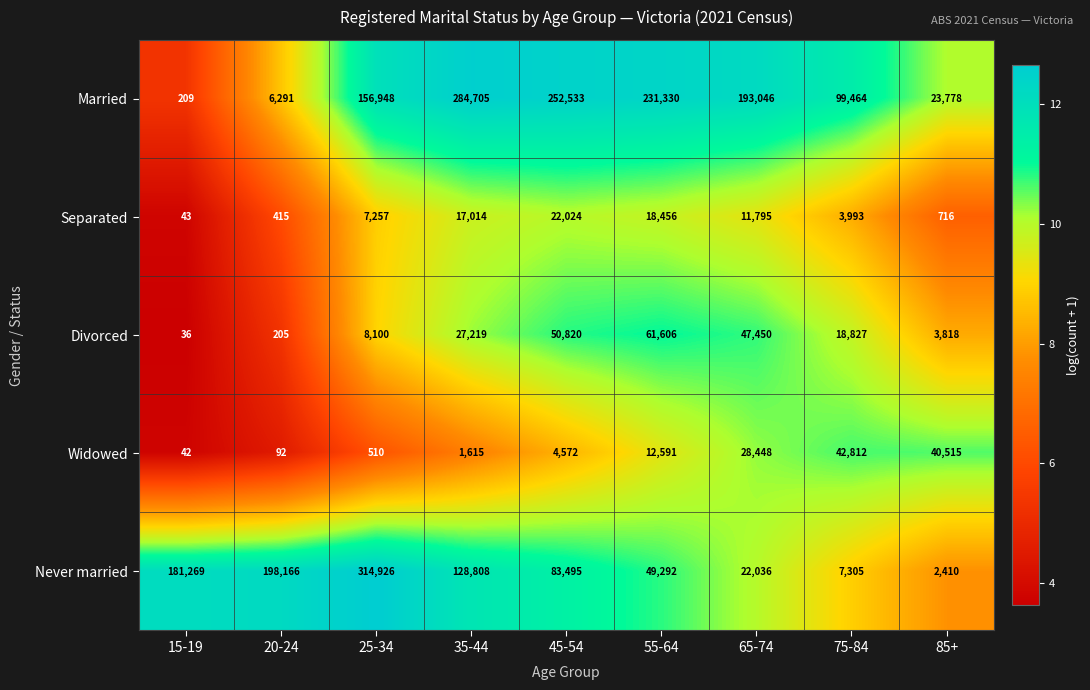

What is the difference between the Never married values at 75-84 and 20-24?

190861